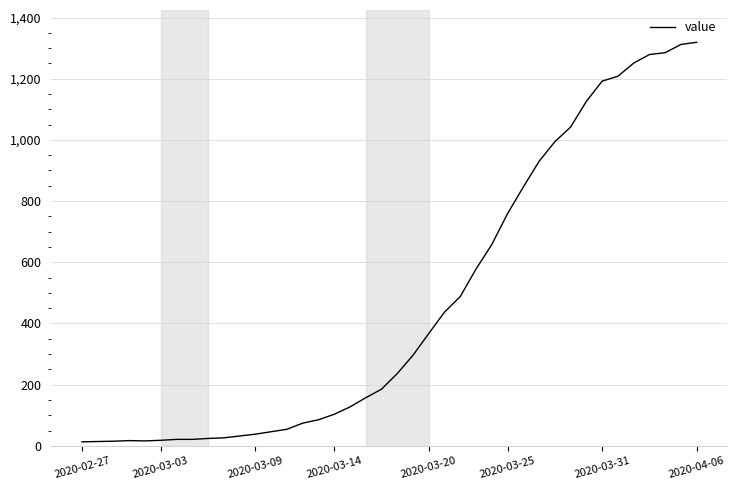

What is the greatest value displayed?

1319